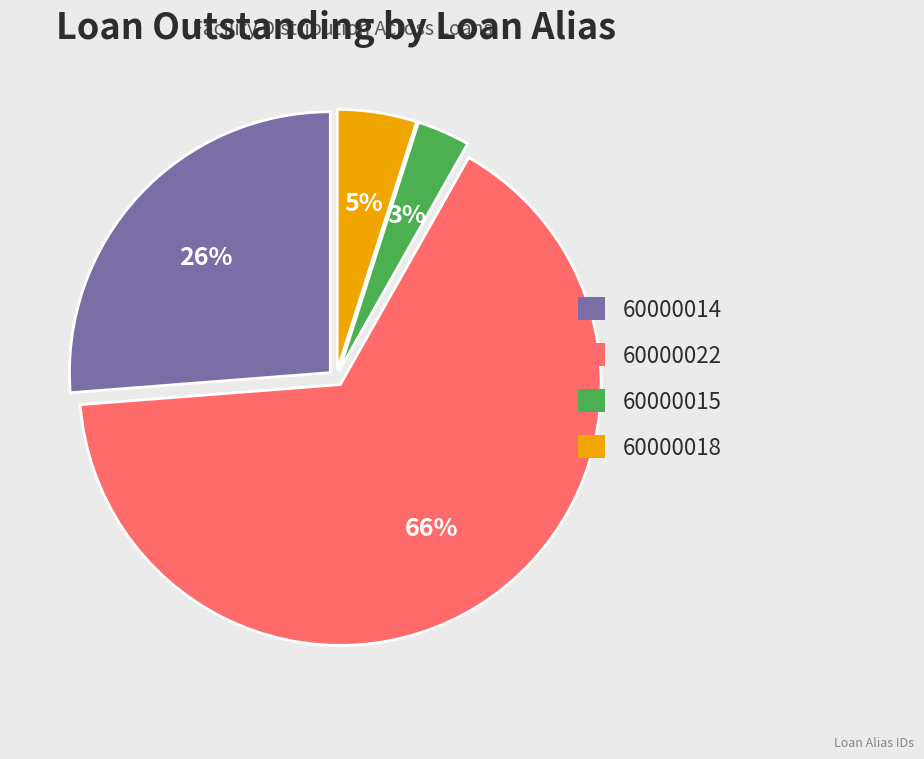

To the nearest percent, what portion does 60000022 represent?

66%